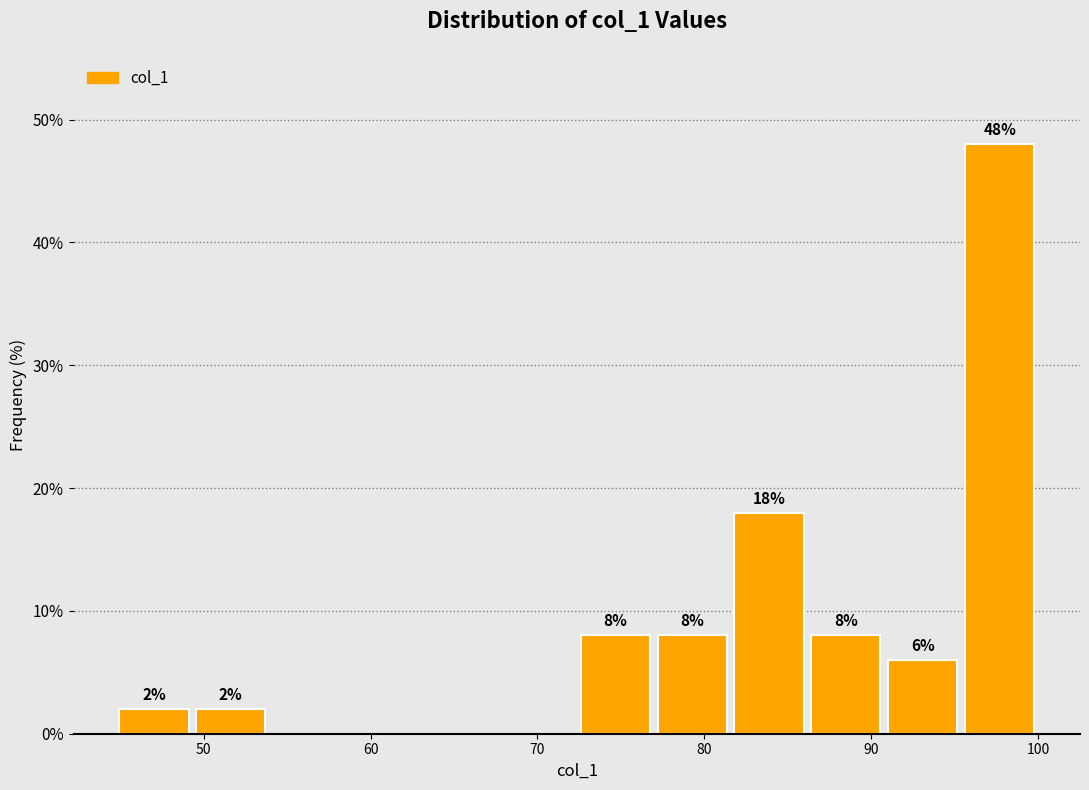

Which range on the x-axis has the tallest bar?

95 to 100